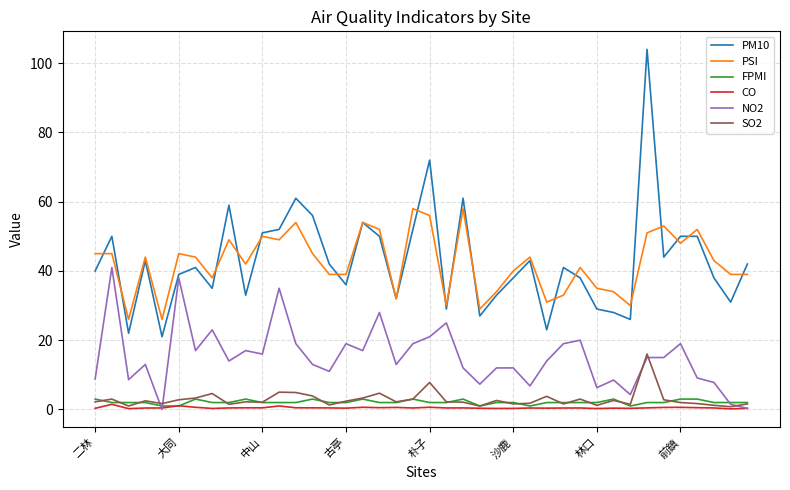

True or false: PSI and SO2 cross at least once.

False